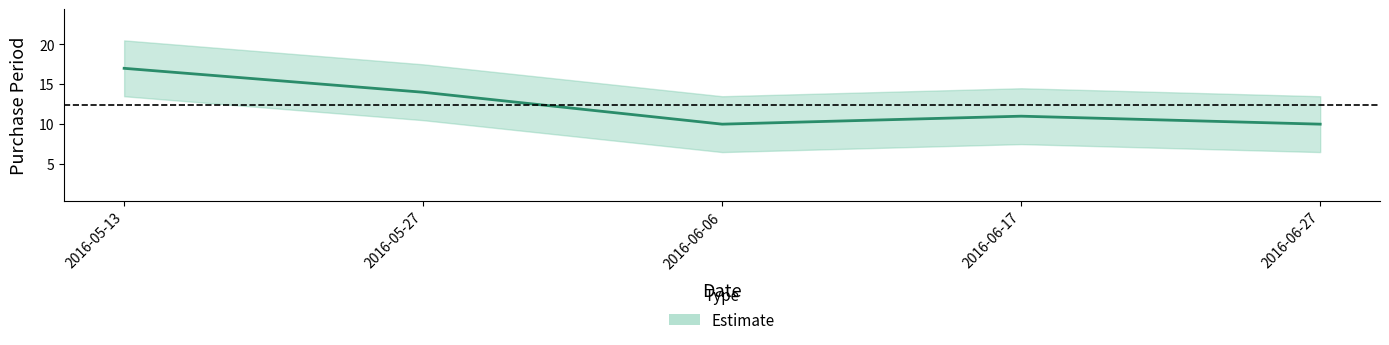

What is the label of the 4th point from the right?

2016-05-27